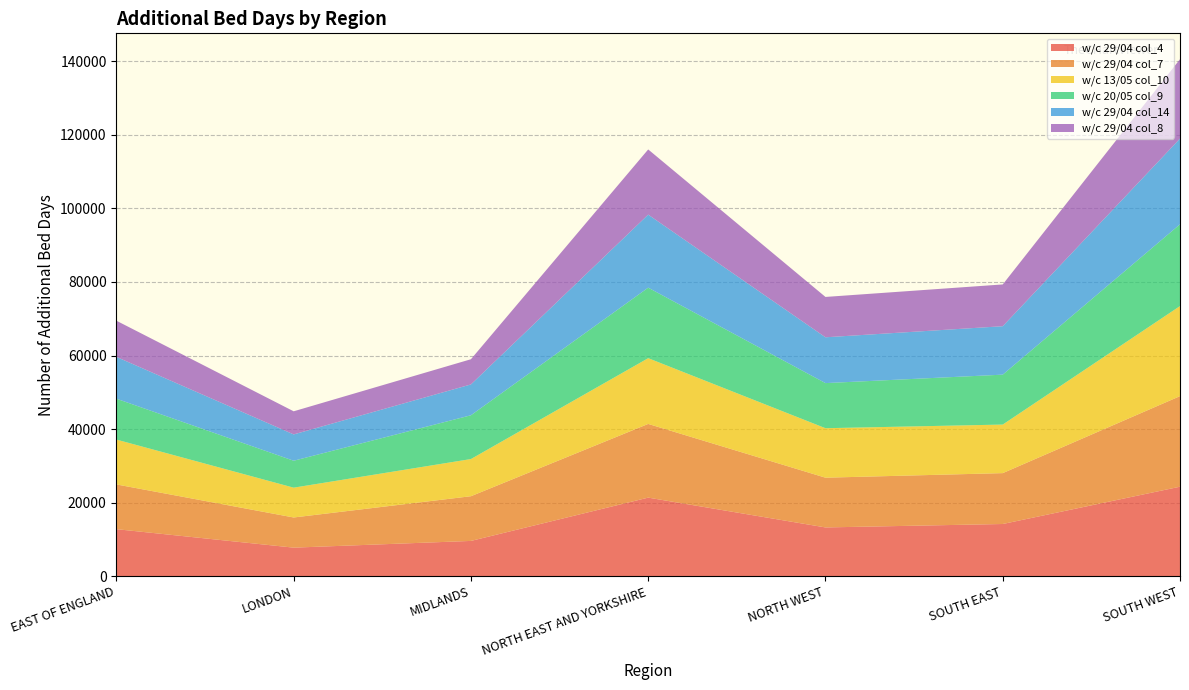

Reading left to right, list all the values displayed in this chart.

w/c 29/04 col_4: 12790	7766	9594	21364	13260	14194	24335
w/c 29/04 col_7: 12164	8199	12153	20037	13526	13831	24621
w/c 13/05 col_10: 12192	8108	10105	17877	13450	13202	24483
w/c 20/05 col_9: 11115	7320	11906	19167	12264	13570	22239
w/c 29/04 col_14: 11365	7155	8382	19858	12455	13170	23299
w/c 29/04 col_8: 9836	6285	6848	17722	10970	11358	21586